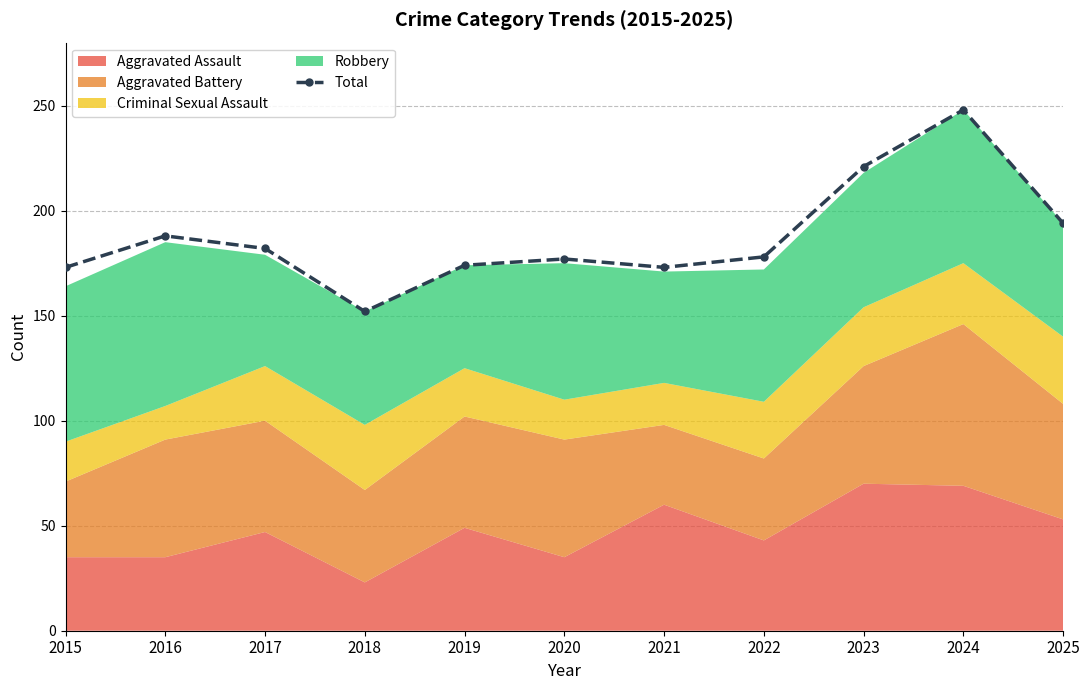

At which category does the chart reach its minimum across all series?

2018